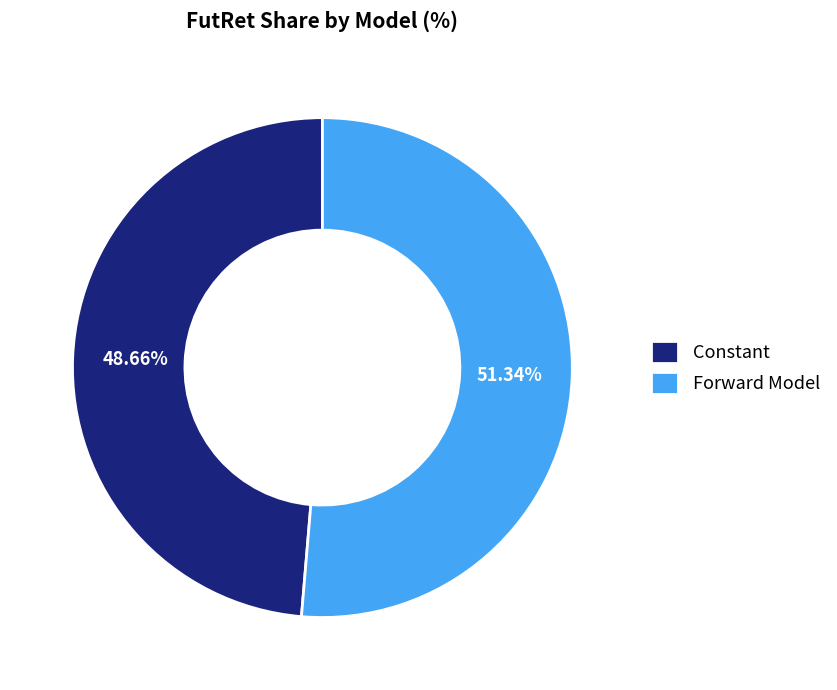

To the nearest percent, what portion does Forward Model represent?

51%